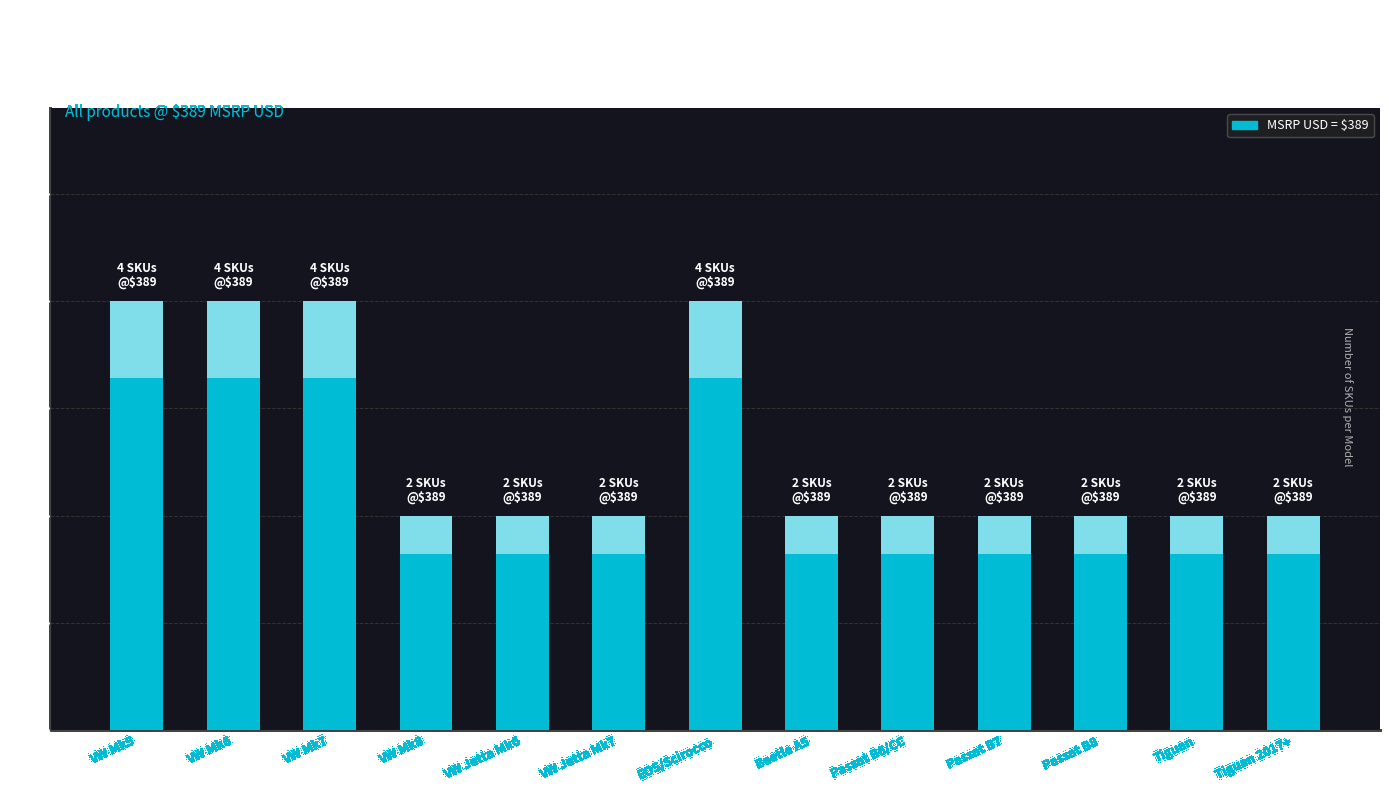

What position from the left is VW Mk5?

1